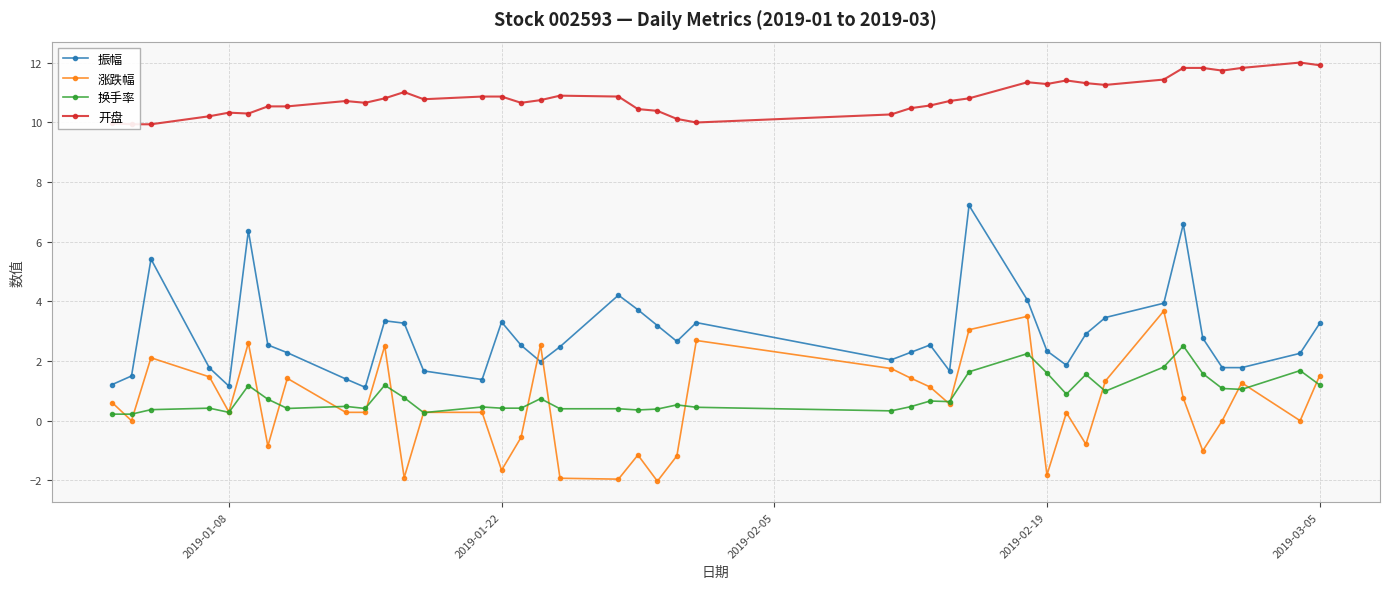

True or false: 振幅 has more than 1 points higher than both neighbors.

True